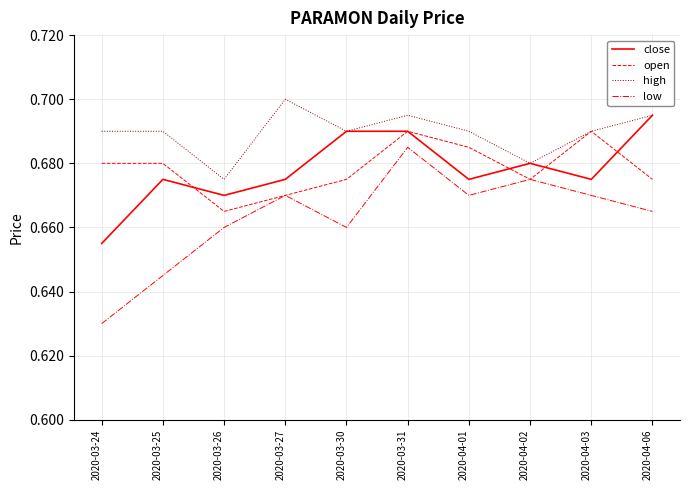

What is the sum of all low values?

6.6